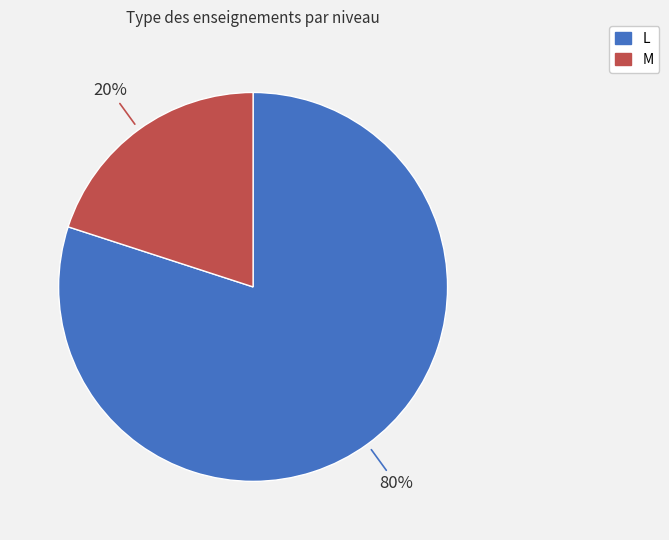

True or false: L accounts for 92% of the total.

False